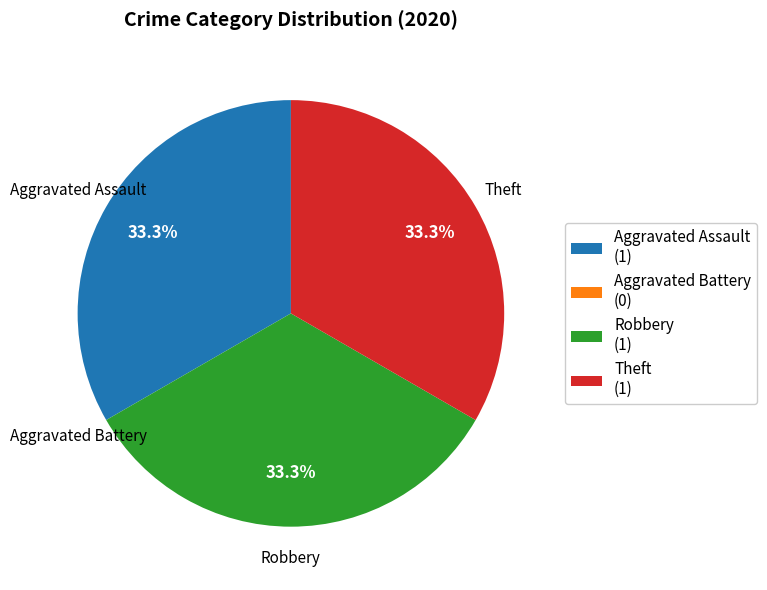

What percentage do Robbery (1) and Theft (1) together represent?

66.7%